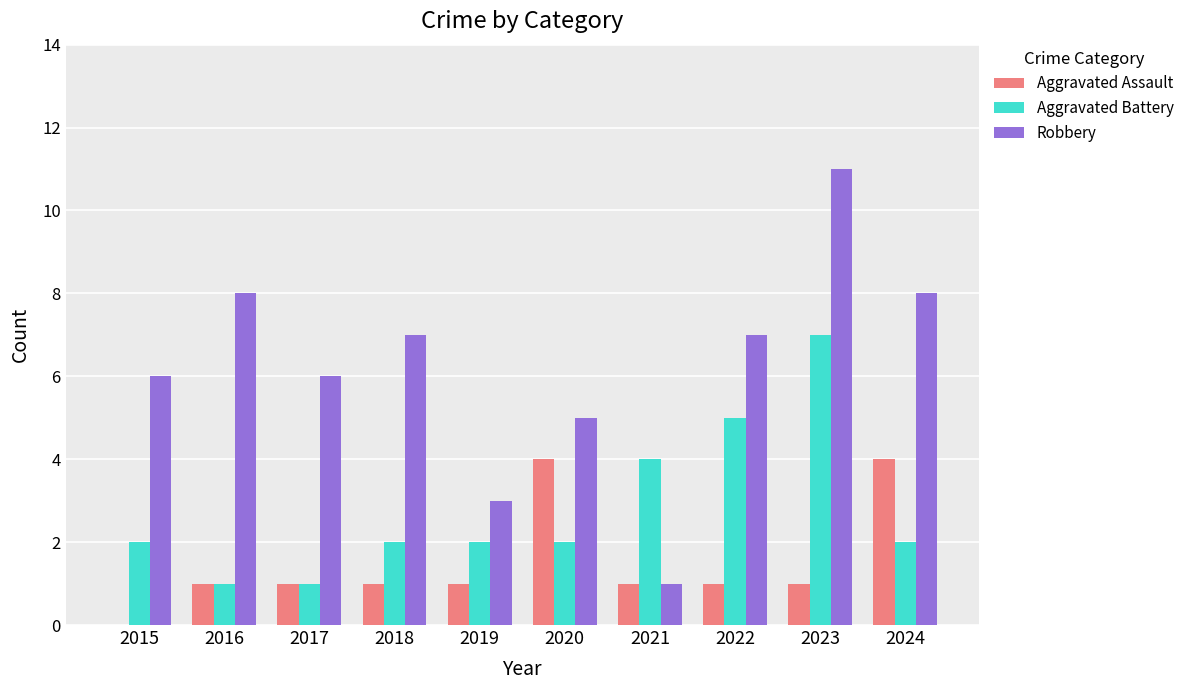

What is the maximum value shown in the chart?

11